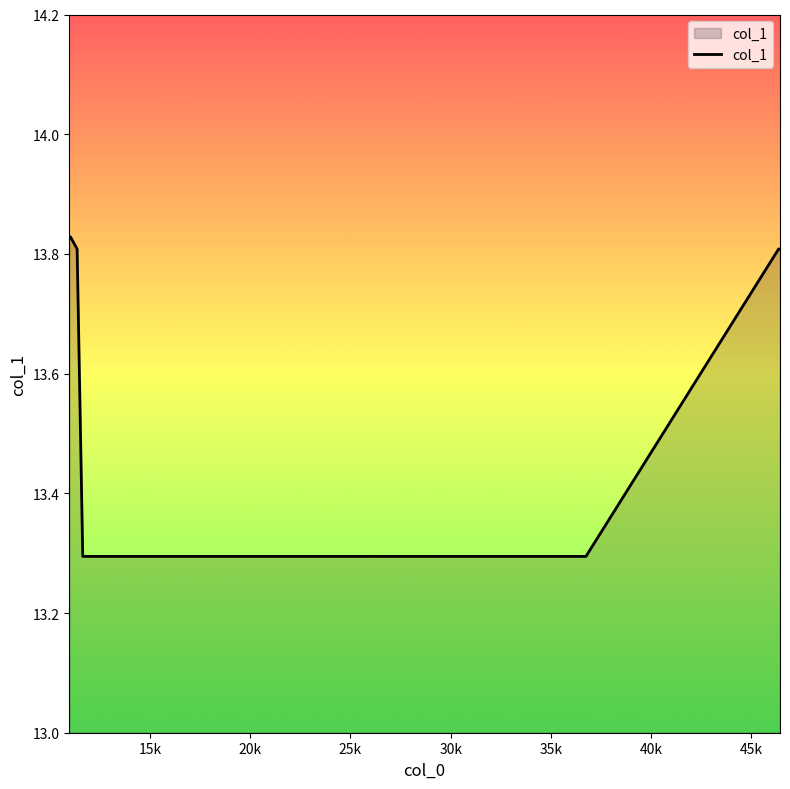

What is the sum of all values?

109.0